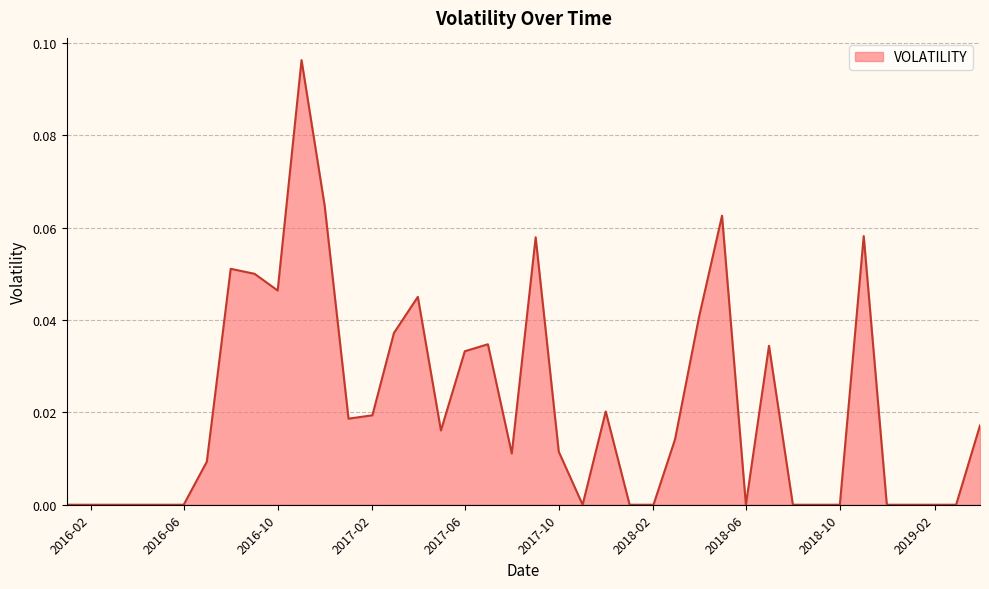

What is the difference between the second highest and second lowest values?

0.1